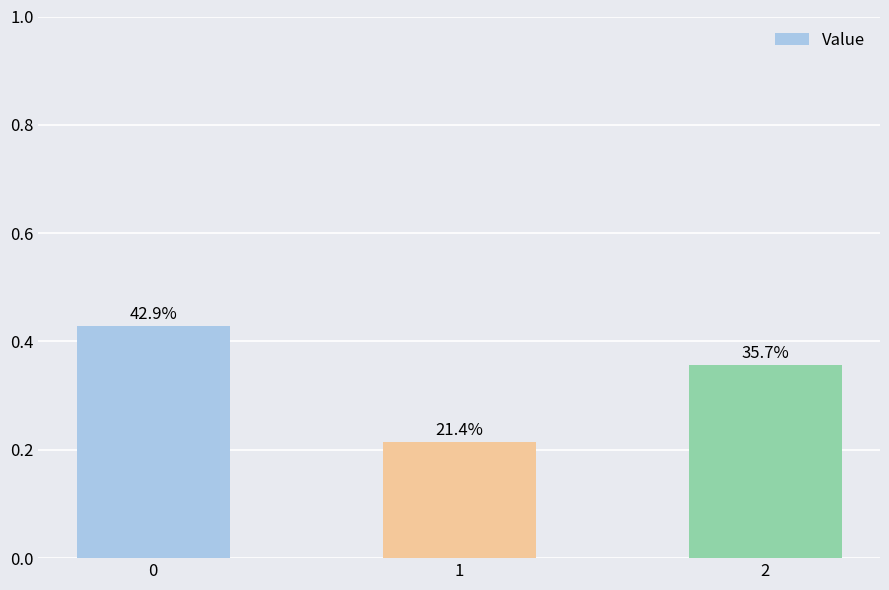

The chart shows a value of 0.5 at 2. True or false?

False